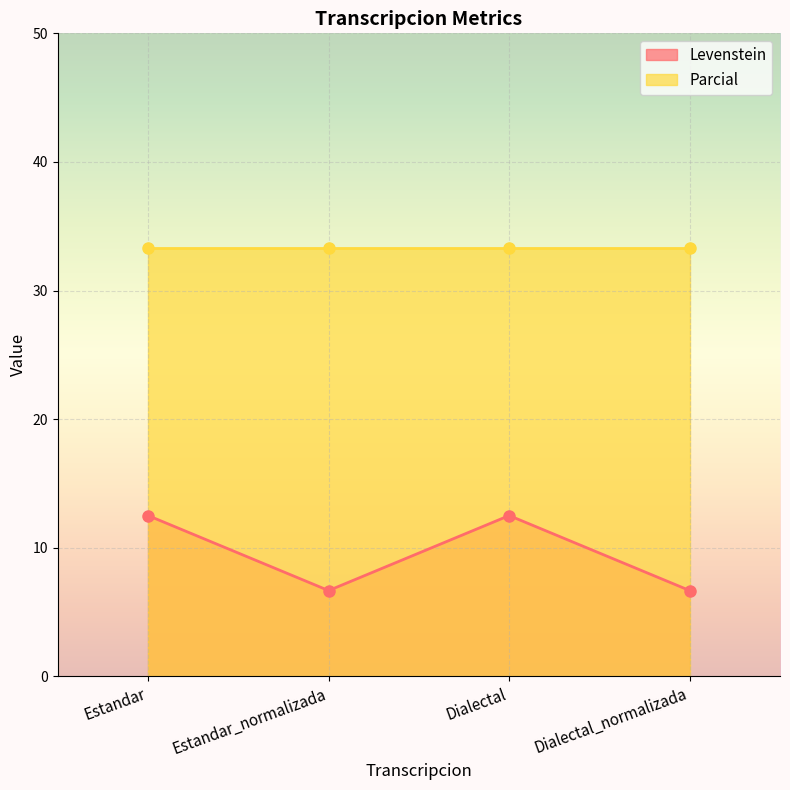

The chart shows a value of 6.7 at Dialectal_normalizada. True or false?

True